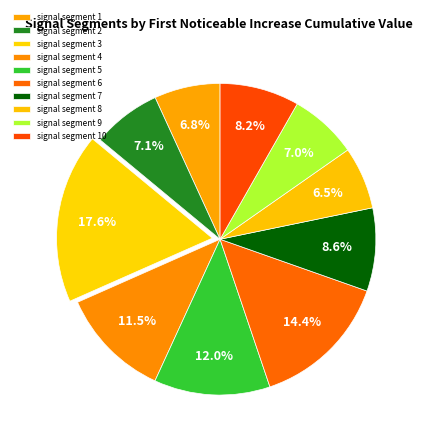

Count the number of slices in the pie.

10